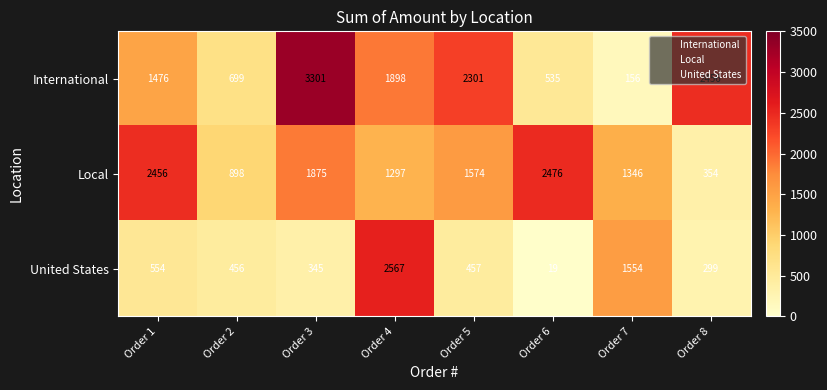

At which category is the sum across all series the highest?

Order 4